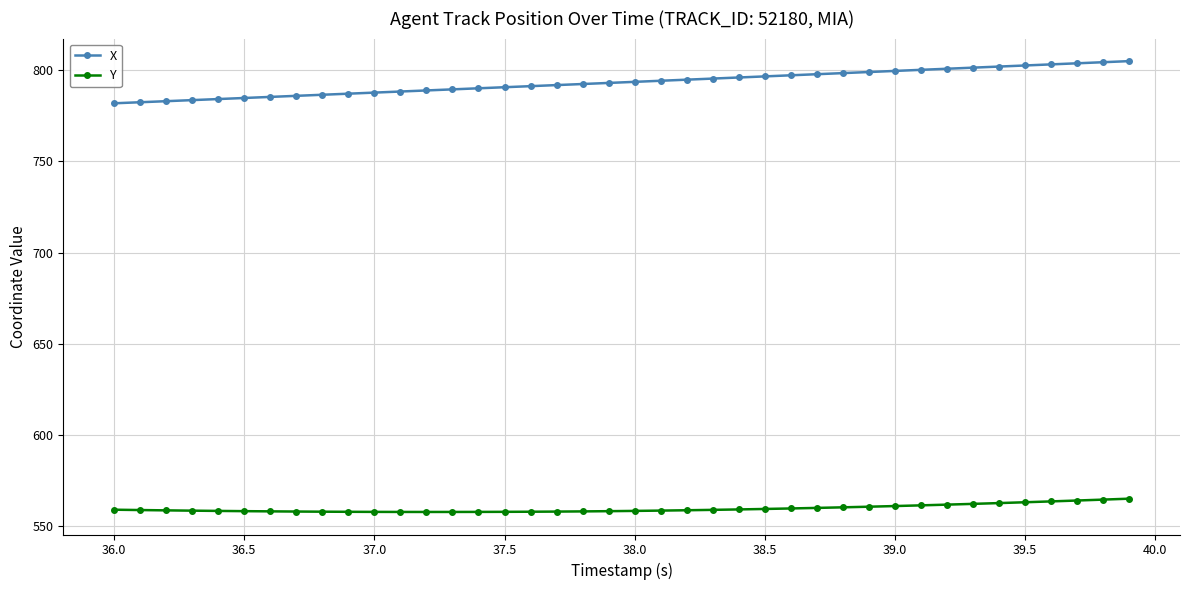

What is the value of the Y point at the 14th from the left?

557.9